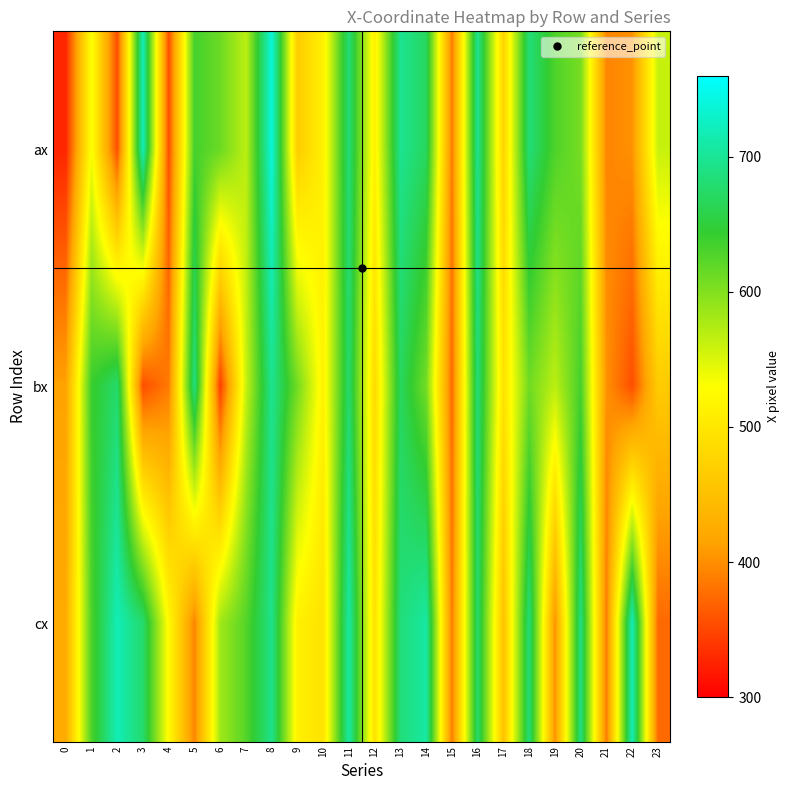

Reading left to right, transcribe all the data shown in this chart.

ax: 0=327	1=533	2=355	3=719	4=355	5=634	6=613	7=567	8=739	9=467	10=512	11=683	12=512	13=697	14=669	15=386	16=697	17=475	18=683	19=629	20=606	21=393	22=402	23=561
bx: 0=414	1=640	2=677	3=355	4=386	5=689	6=343	7=560	8=697	9=608	10=514	11=677	12=484	13=669	14=608	15=374	16=684	17=494	18=610	19=567	20=634	21=402	22=355	23=464
cx: 0=423	1=629	2=719	3=677	4=524	5=393	6=582	7=625	8=694	9=512	10=494	11=708	12=492	13=684	14=708	15=386	16=677	17=452	18=684	19=402	20=689	21=386	22=720	23=374